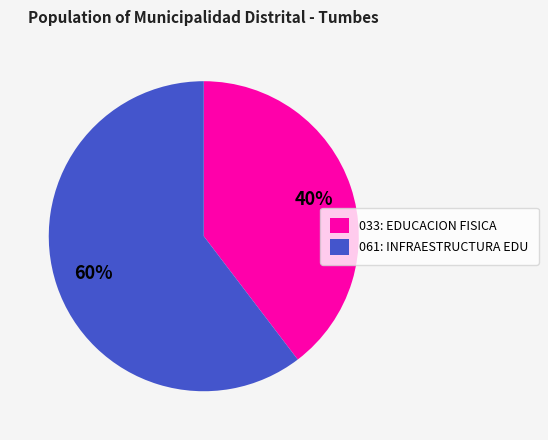

What percentage is the 061: INFRAESTRUCTURA EDU slice, to the nearest percent?

60%